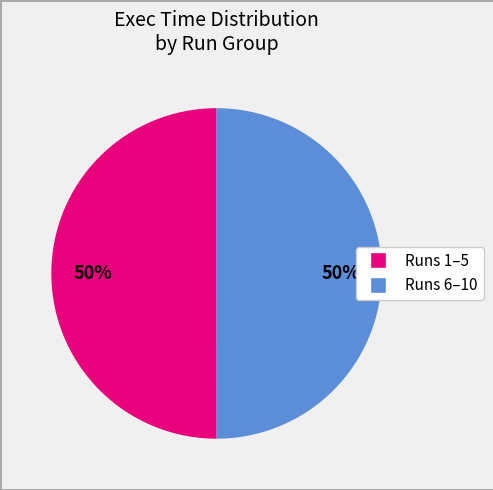

How many segments does this pie chart have?

2